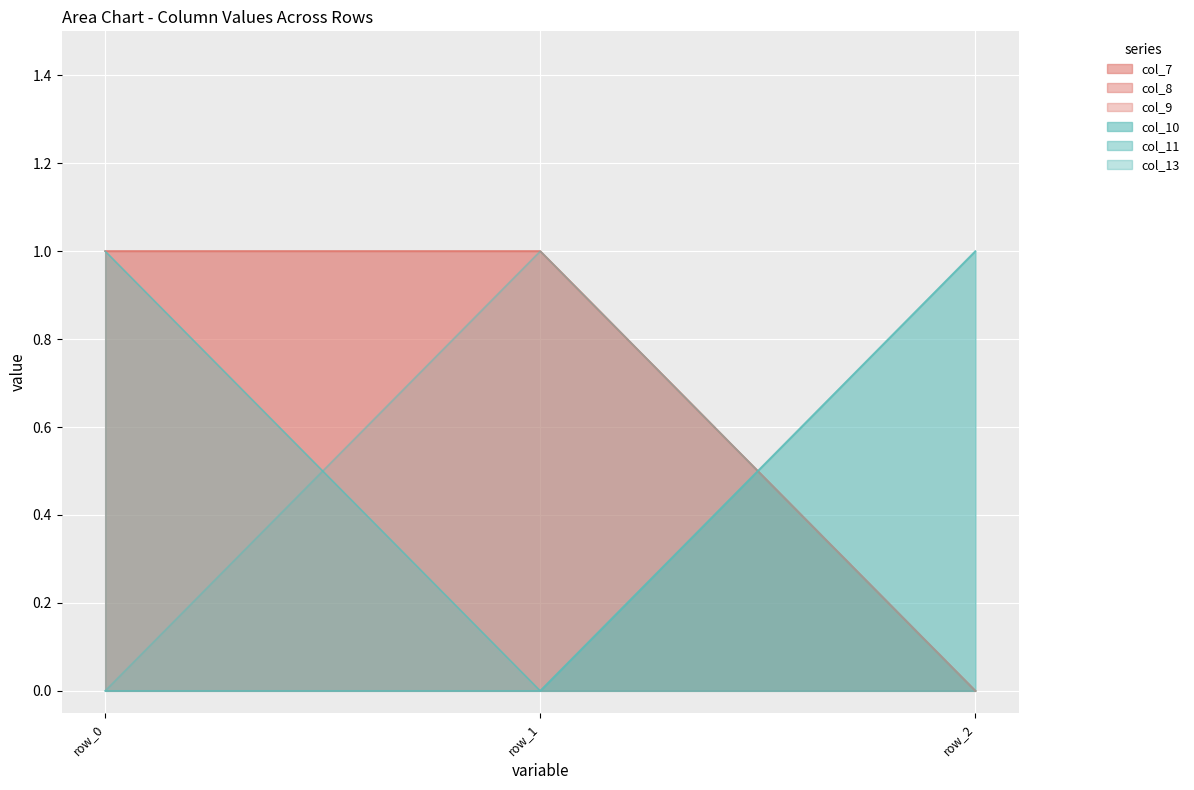

Read the col_9 value at row_1.

1